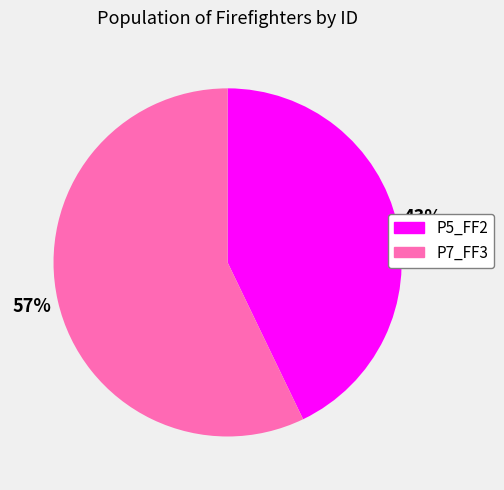

Is the sum of P7_FF3 and P5_FF2 greater than half?

Yes